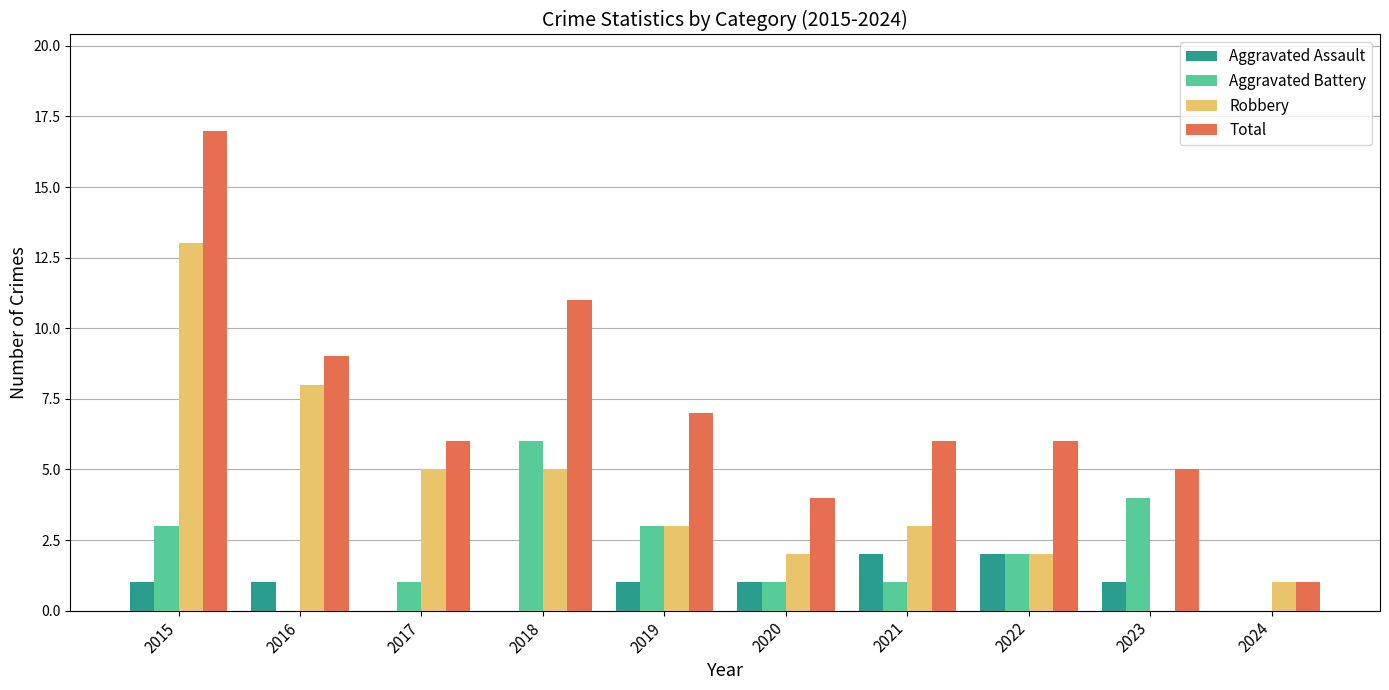

What is the sum of all Aggravated Assault values?

9